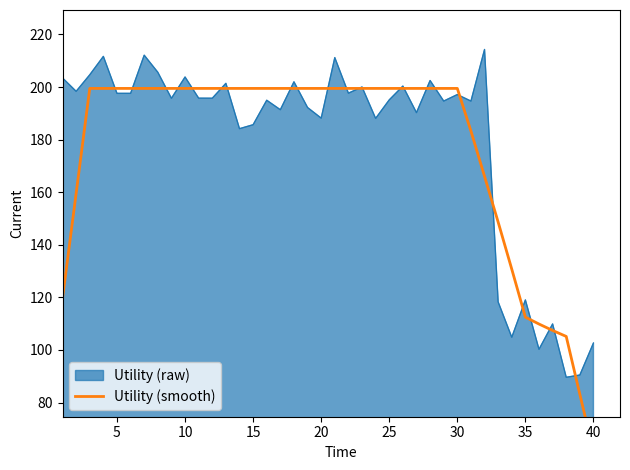

What is the value of the 40th point from the left?

61.5